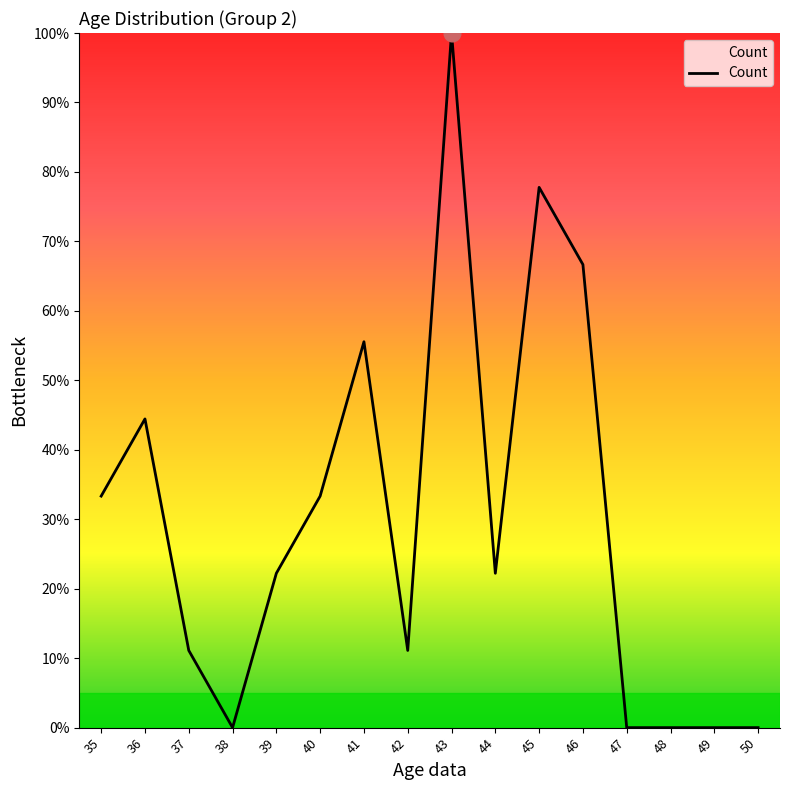

What is the change in value from 35 to 50?

-33.3